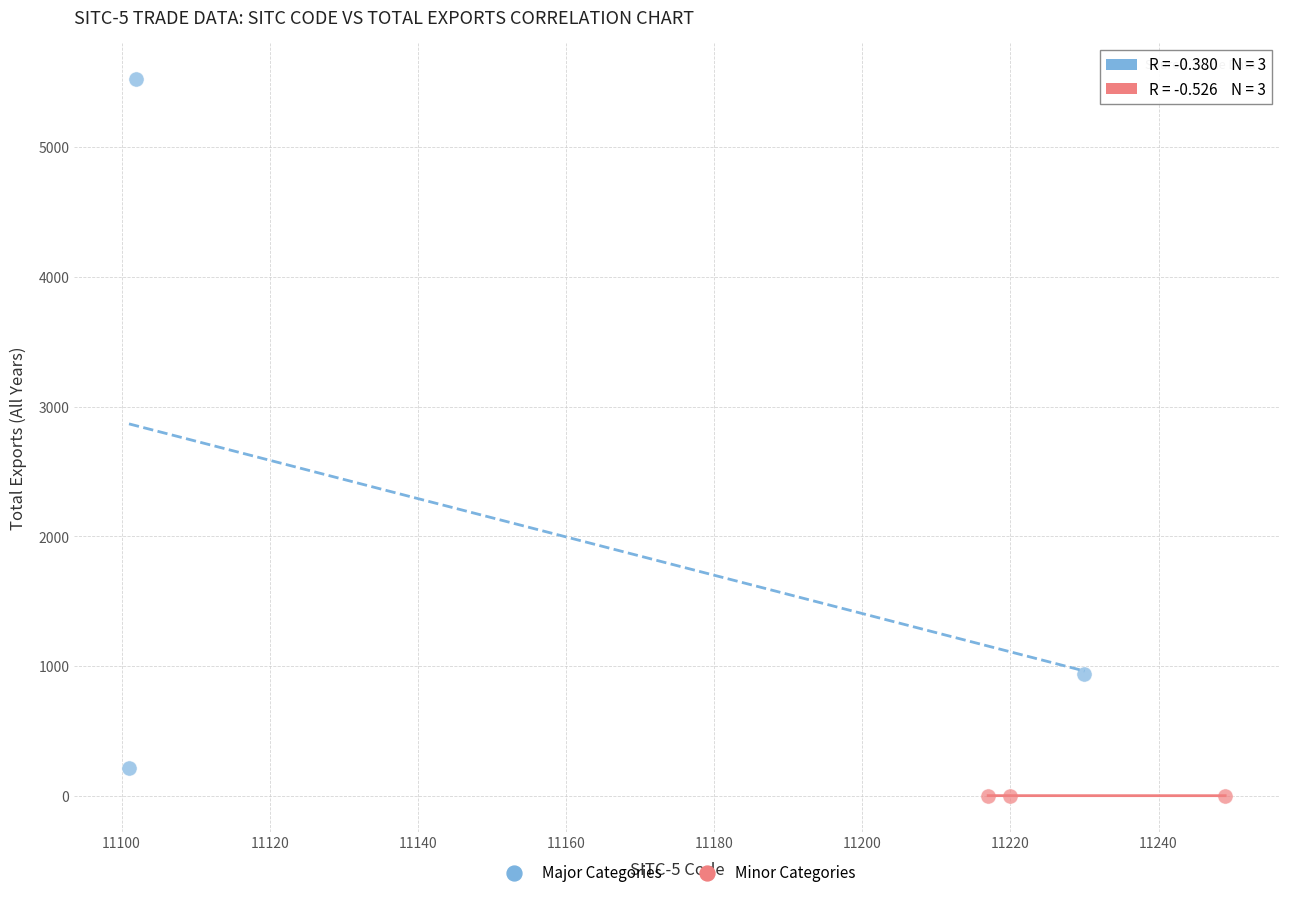

Which series has the widest spread of Y values?

Major Categories